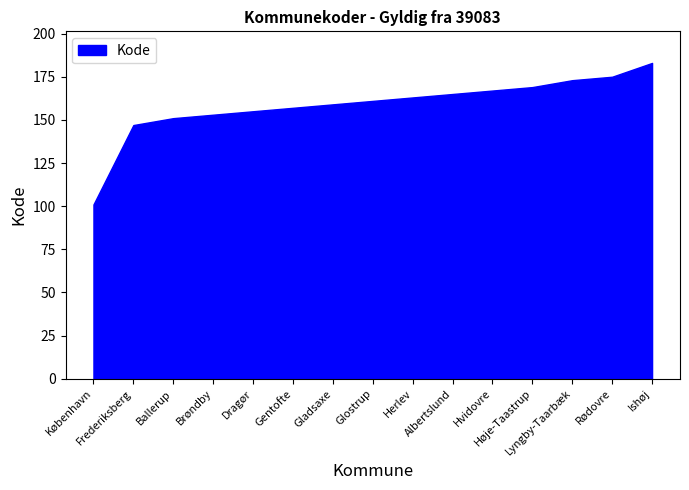

What value does the data have at Glostrup, to the nearest 10?

160